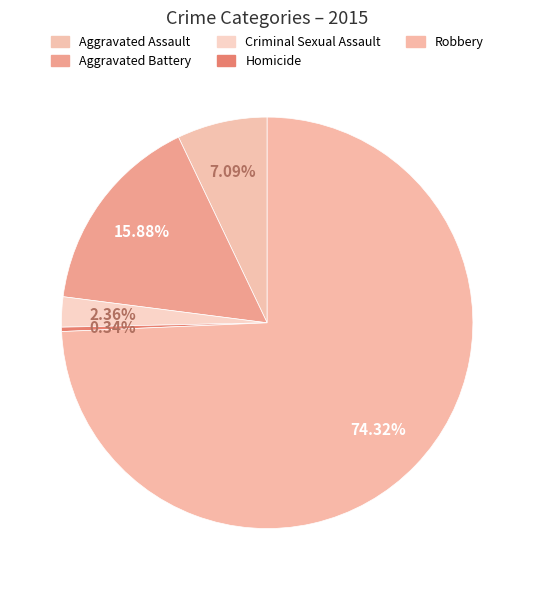

Which has a higher value, Homicide or Criminal Sexual Assault?

Criminal Sexual Assault